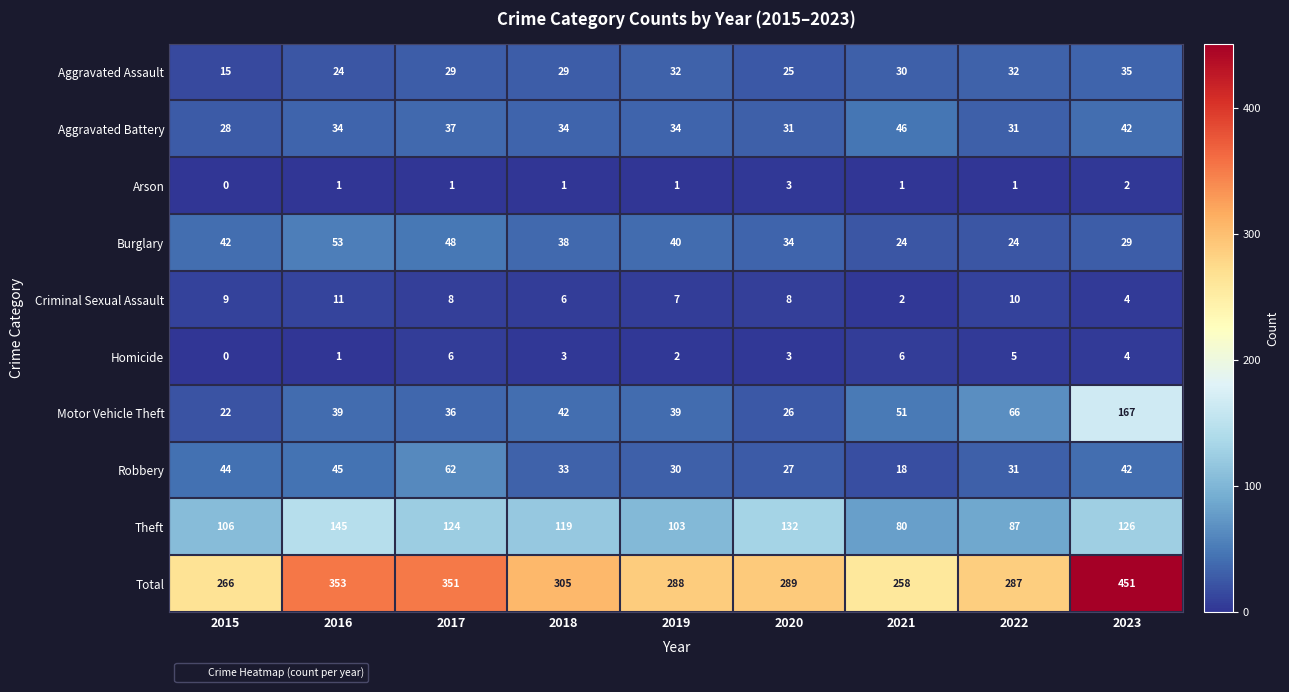

What is the sum of the Robbery values at 2022 and 2015?

75